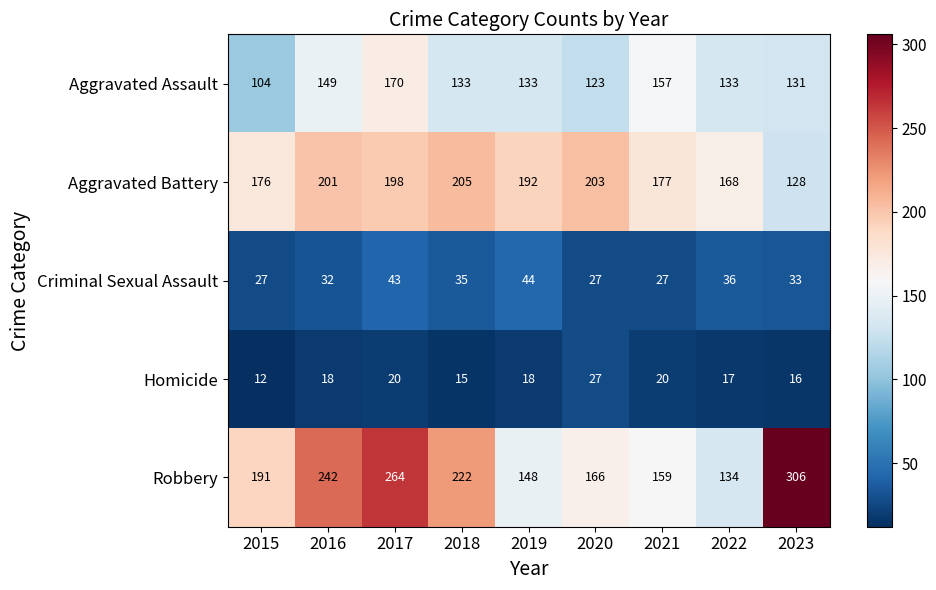

The Criminal Sexual Assault series shows 48 at 2016. True or false?

False